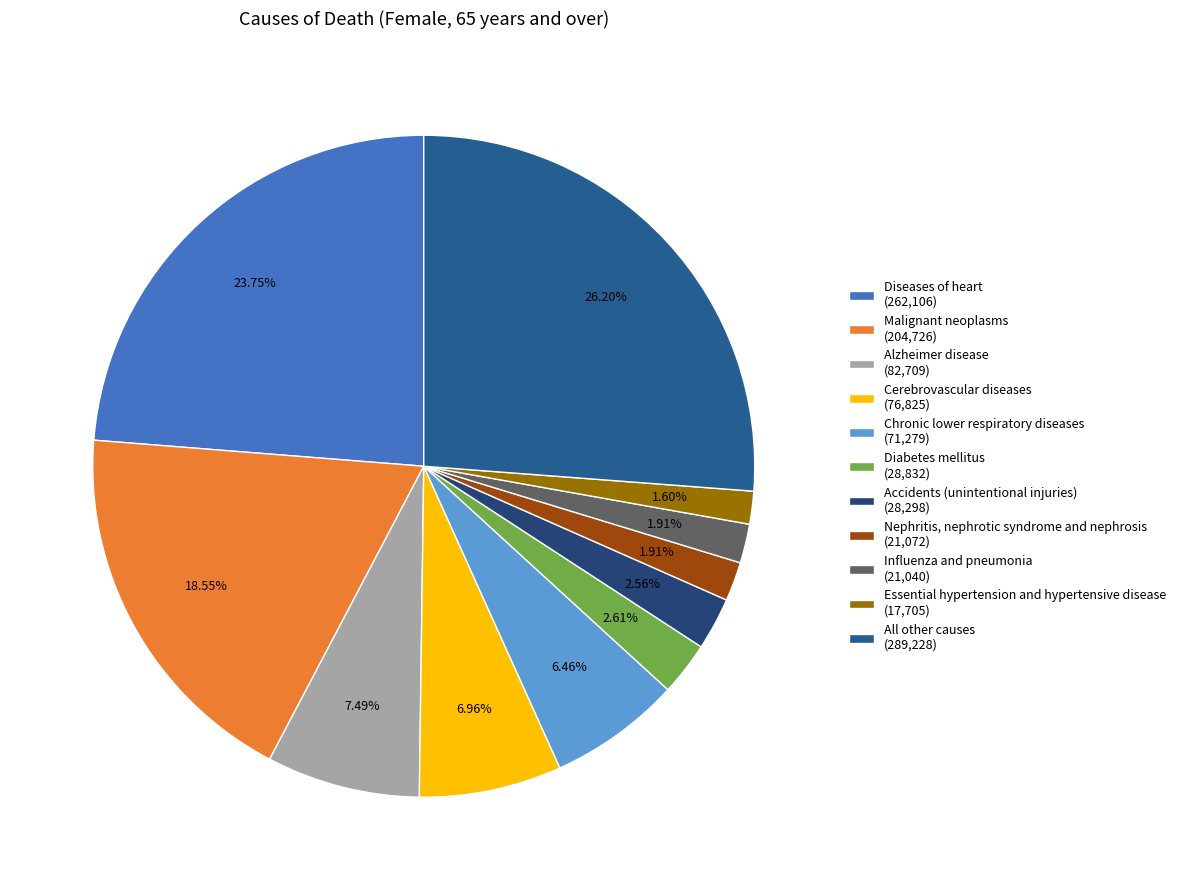

To the nearest percent, what percentage of the pie is Essential hypertension and hypertensive disease?

2%